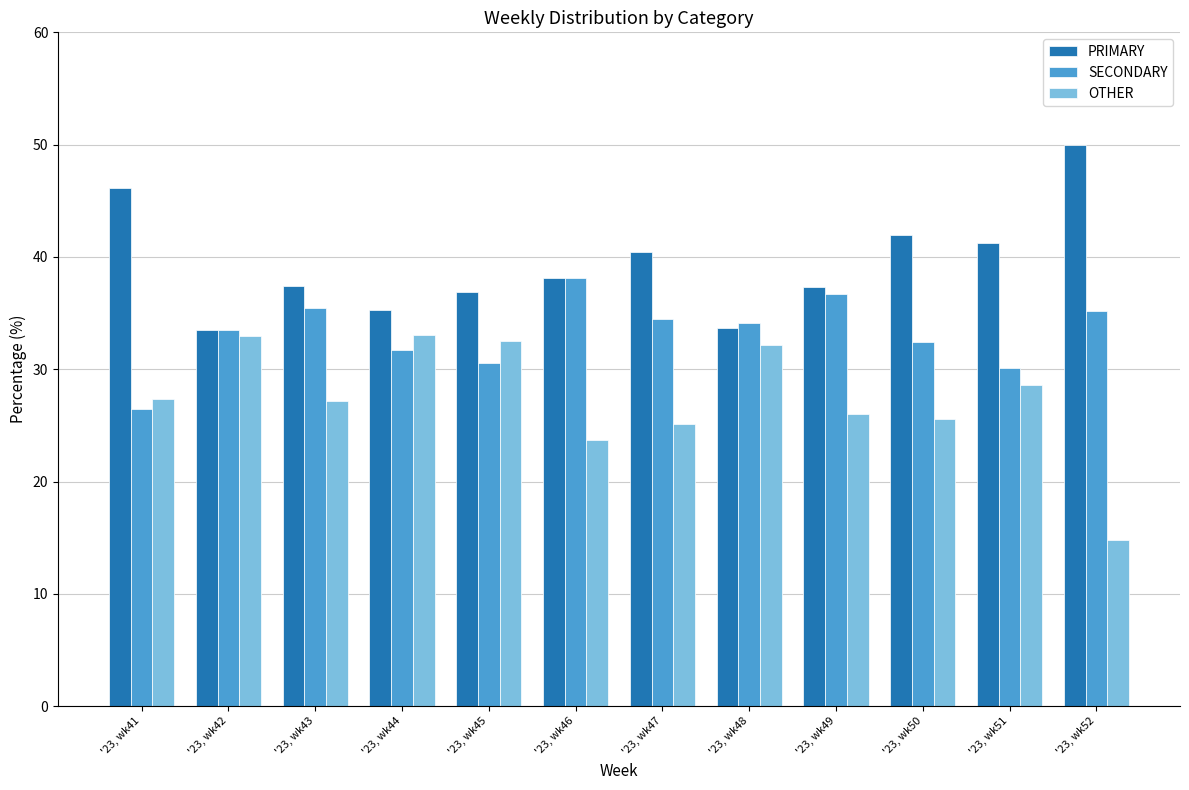

What is the highest value of the OTHER series?

33.0